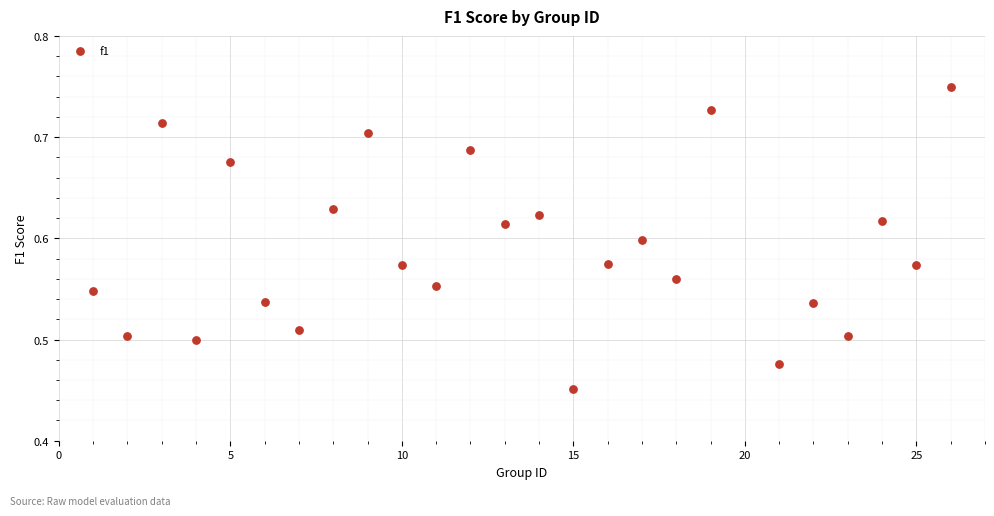

What is the range of X values (max minus min)?

25.0